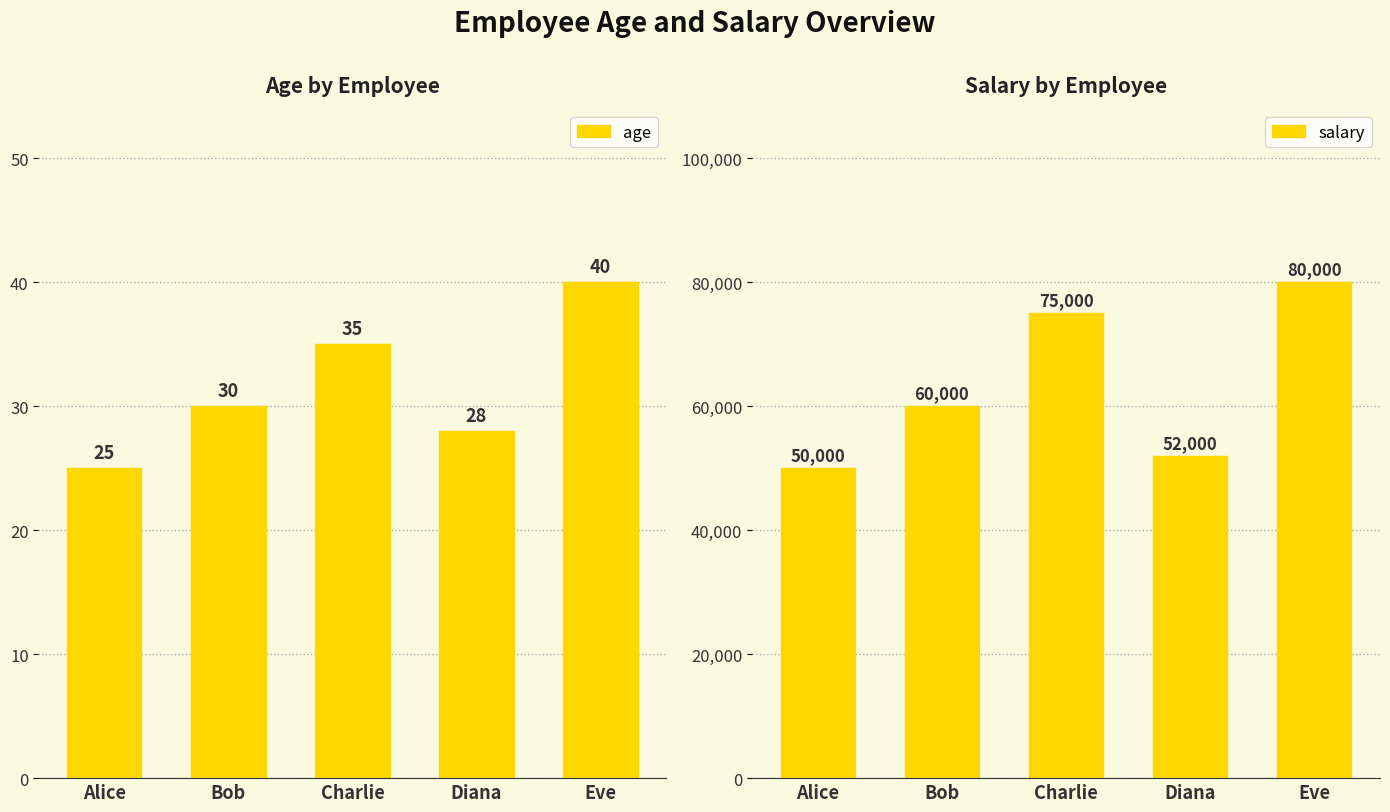

How many age values are between 28 and 35?

3